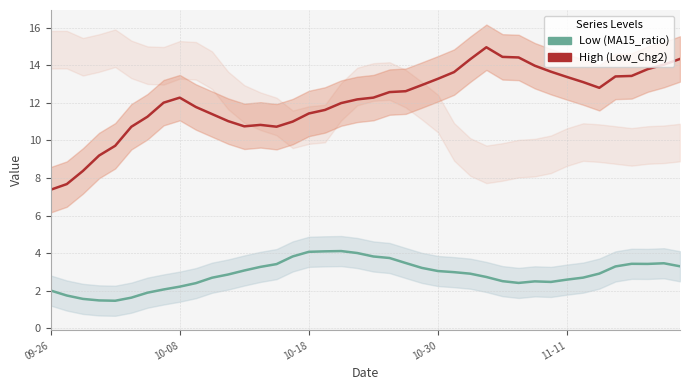

Reading left to right, extract all data points from this chart.

Low (MA15_ratio): 2.0	1.7	1.6	1.5	1.5	1.6	1.9	2.1	2.2	2.4	2.7	2.9	3.1	3.3	3.4	3.8	4.1	4.1	4.1	4.0	3.8	3.7	3.5	3.2	3.1	3.0	2.9	2.7	2.5	2.4	2.5	2.5	2.6	2.7	2.9	3.3	3.4	3.4	3.5	3.3
High (Low_Chg2): 7.4	7.7	8.4	9.2	9.7	10.7	11.3	12.0	12.3	11.8	11.4	11.0	10.8	10.8	10.7	11.0	11.4	11.6	12.0	12.2	12.3	12.6	12.6	12.9	13.3	13.6	14.3	15.0	14.4	14.4	14.0	13.7	13.4	13.1	12.8	13.4	13.4	13.8	14.0	14.3